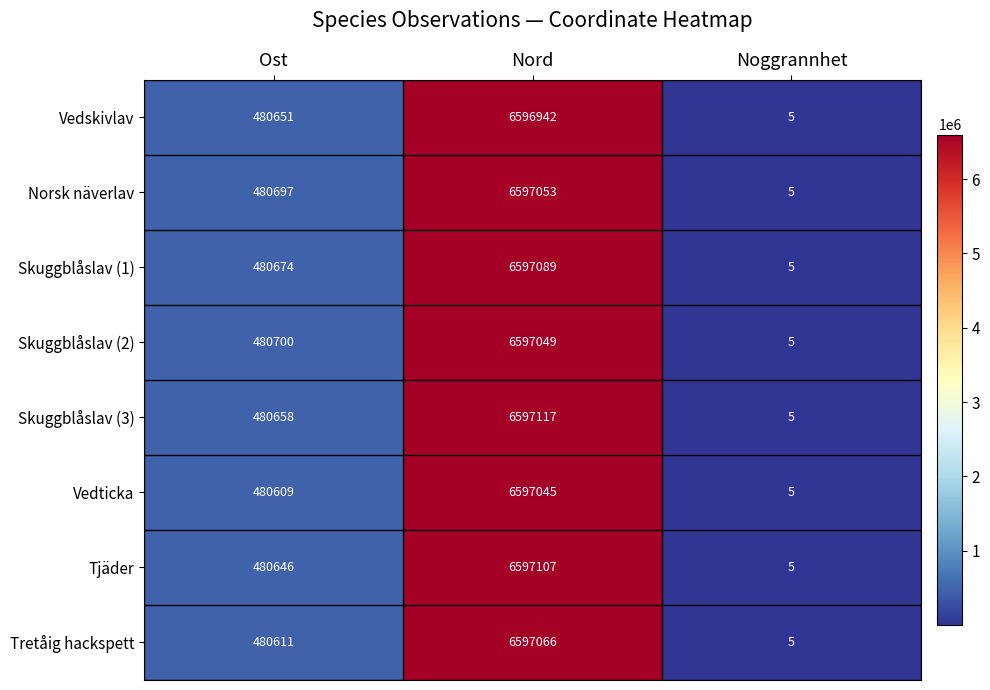

How many data points in Skuggblåslav (3) are less than 480658?

1